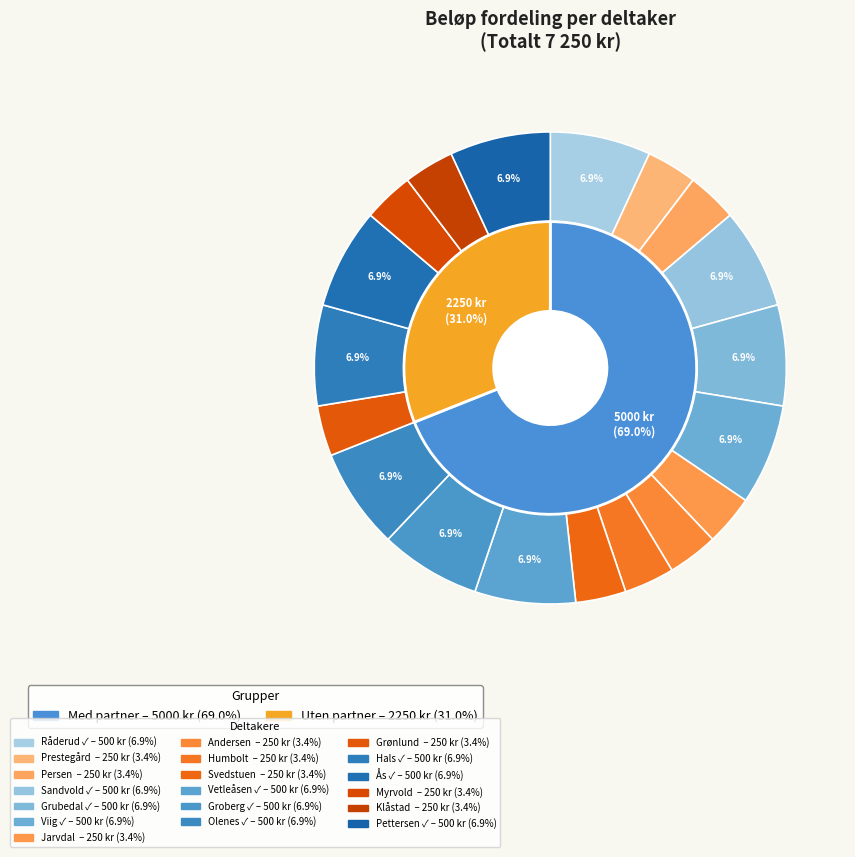

What portion of the pie excludes Jarvdal, Lise?

96.6%